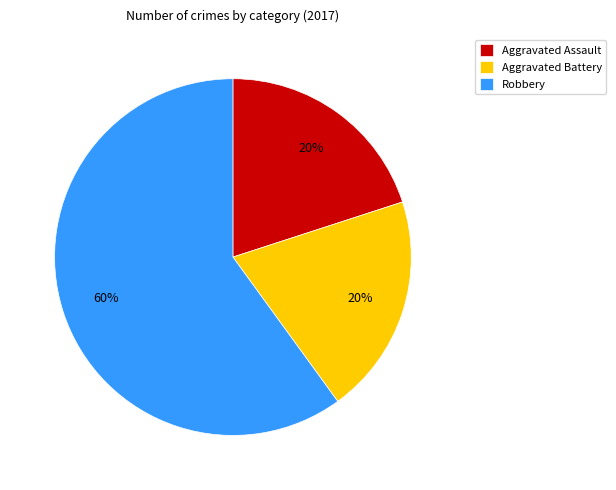

Which slice is the largest?

Robbery